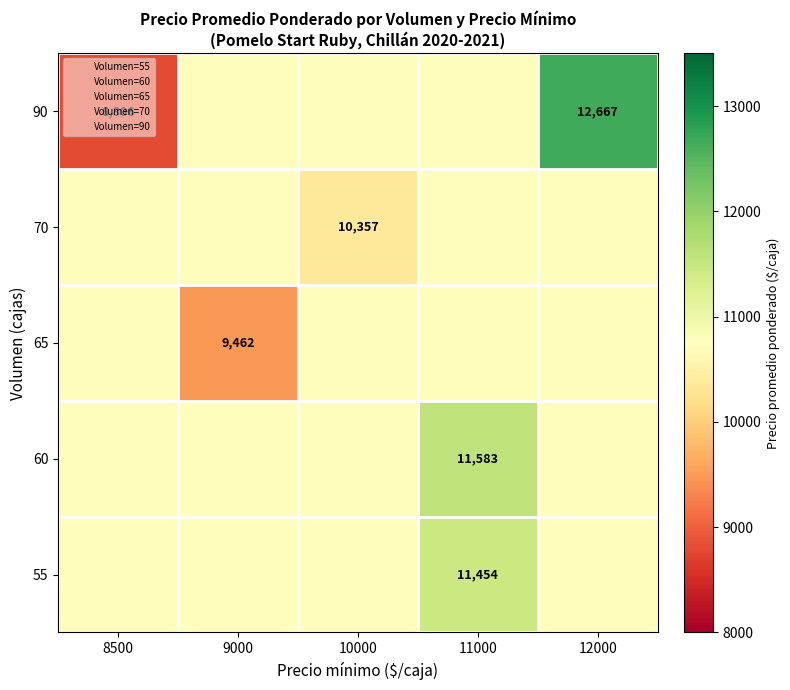

What is the total value across all series at 10000?

53243.3